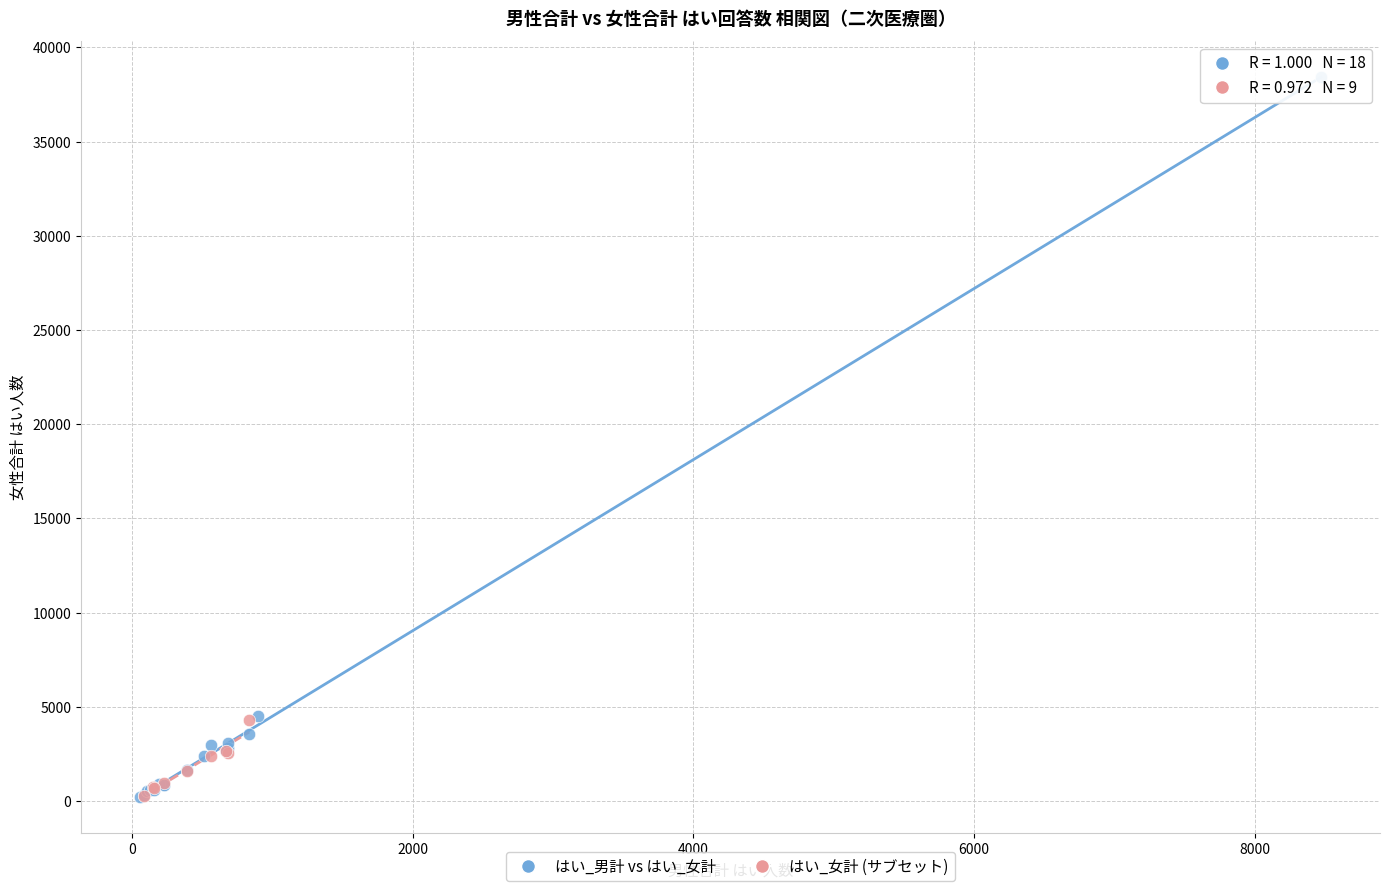

Which series contains the highest Y value?

はい_男計 vs はい_女計